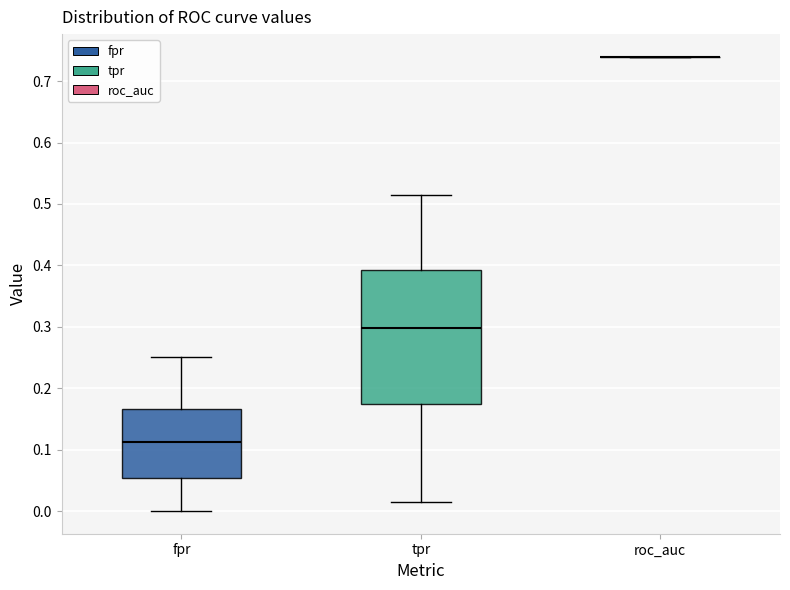

Comparing the boxes themselves (not the whiskers), which one is the tallest?

tpr